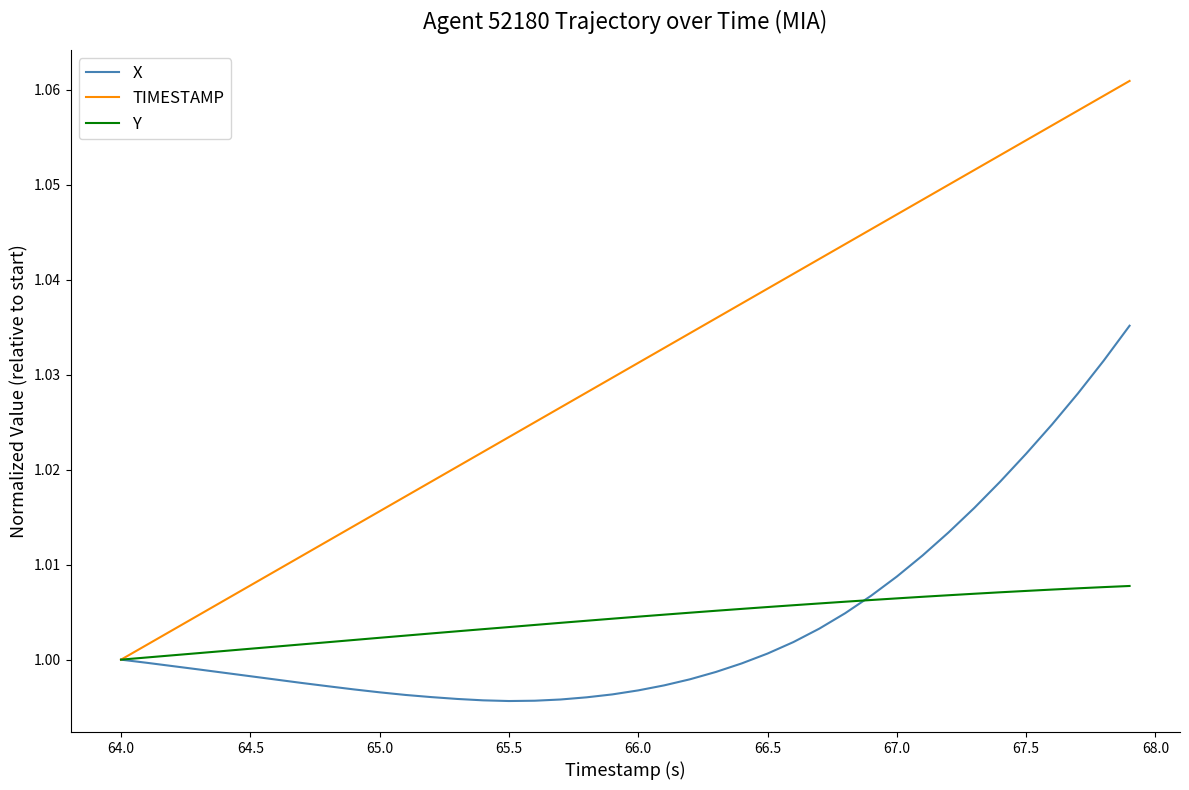

Which series has the largest total across all categories?

TIMESTAMP